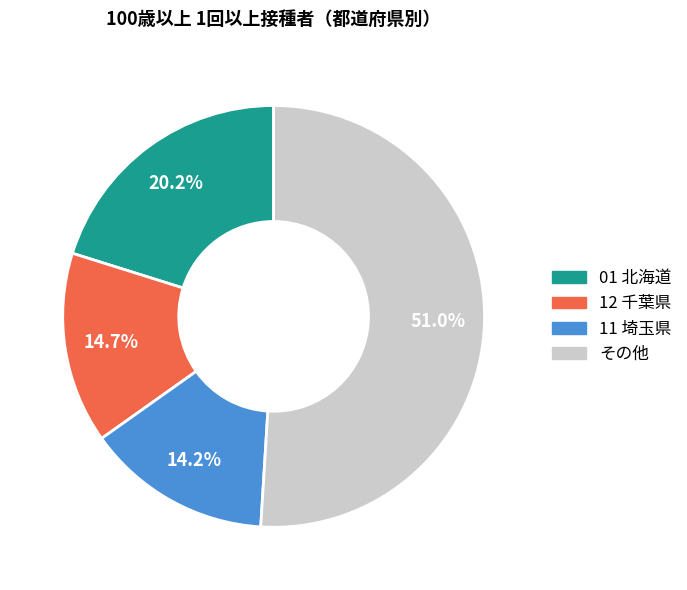

To the nearest percent, what is the difference between the largest and smallest slice percentages?

37%